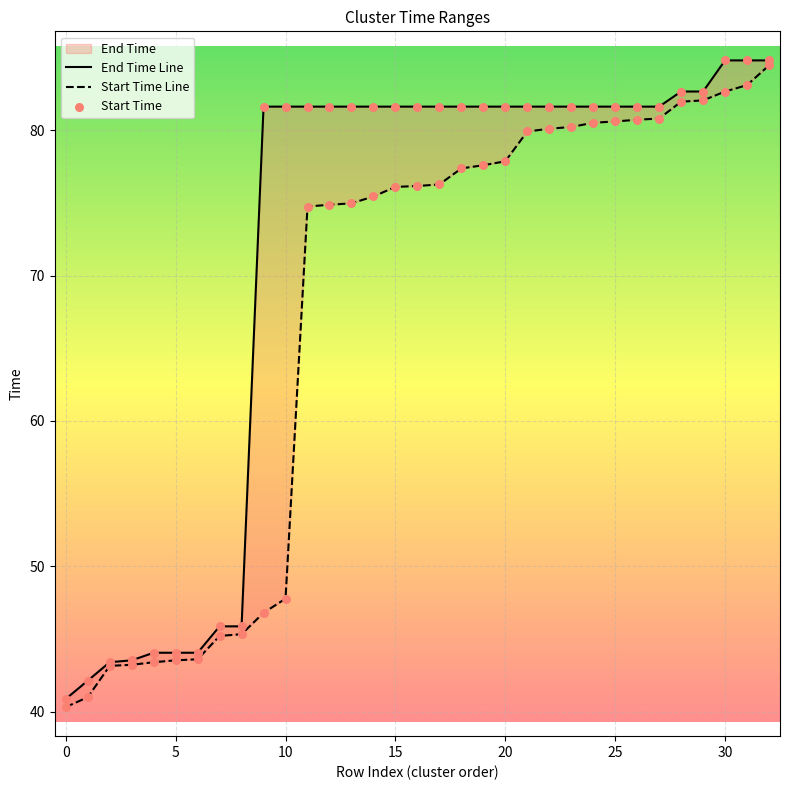

Which series contains the lowest Y value?

Start Time Line